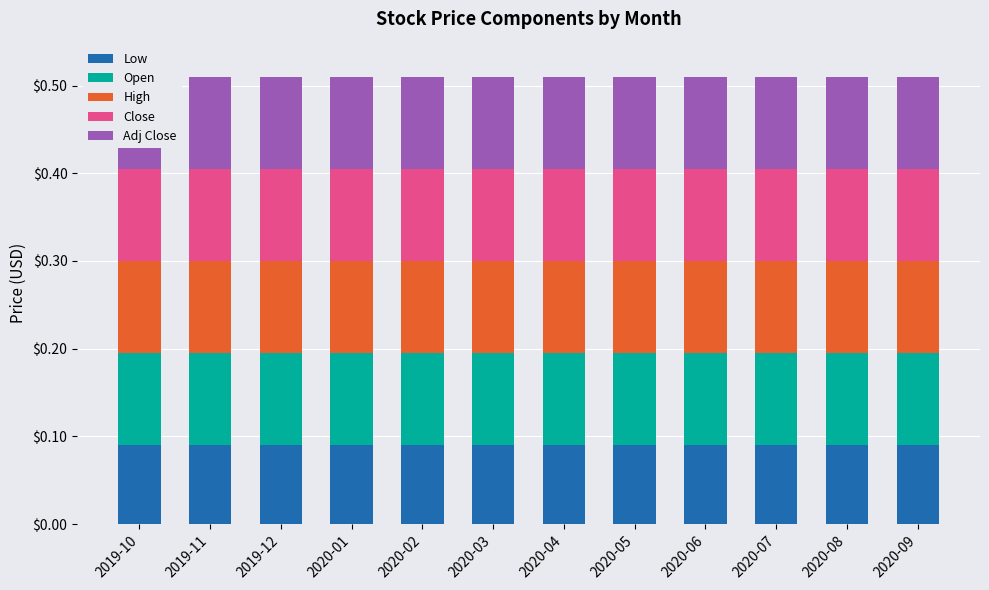

Reading left to right, extract all data points from this chart.

Low: 2019-10=0.1	2019-11=0.1	2019-12=0.1	2020-01=0.1	2020-02=0.1	2020-03=0.1	2020-04=0.1	2020-05=0.1	2020-06=0.1	2020-07=0.1	2020-08=0.1	2020-09=0.1
Open: 2019-10=0.1	2019-11=0.1	2019-12=0.1	2020-01=0.1	2020-02=0.1	2020-03=0.1	2020-04=0.1	2020-05=0.1	2020-06=0.1	2020-07=0.1	2020-08=0.1	2020-09=0.1
High: 2019-10=0.1	2019-11=0.1	2019-12=0.1	2020-01=0.1	2020-02=0.1	2020-03=0.1	2020-04=0.1	2020-05=0.1	2020-06=0.1	2020-07=0.1	2020-08=0.1	2020-09=0.1
Close: 2019-10=0.1	2019-11=0.1	2019-12=0.1	2020-01=0.1	2020-02=0.1	2020-03=0.1	2020-04=0.1	2020-05=0.1	2020-06=0.1	2020-07=0.1	2020-08=0.1	2020-09=0.1
Adj Close: 2019-10=0.1	2019-11=0.1	2019-12=0.1	2020-01=0.1	2020-02=0.1	2020-03=0.1	2020-04=0.1	2020-05=0.1	2020-06=0.1	2020-07=0.1	2020-08=0.1	2020-09=0.1